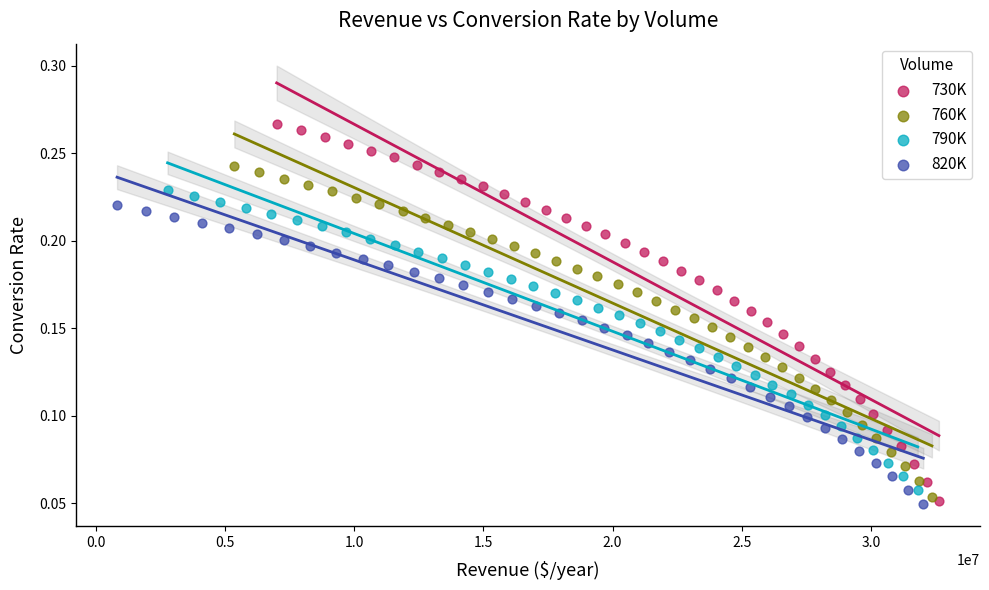

Which series has the widest spread of Y values?

730K